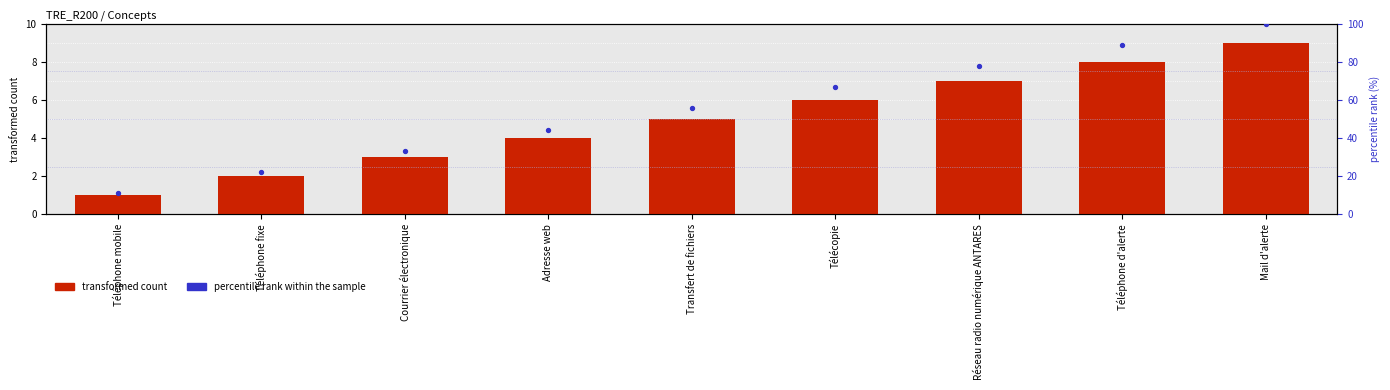

What is the total value across all series at Adresse web?

48.4